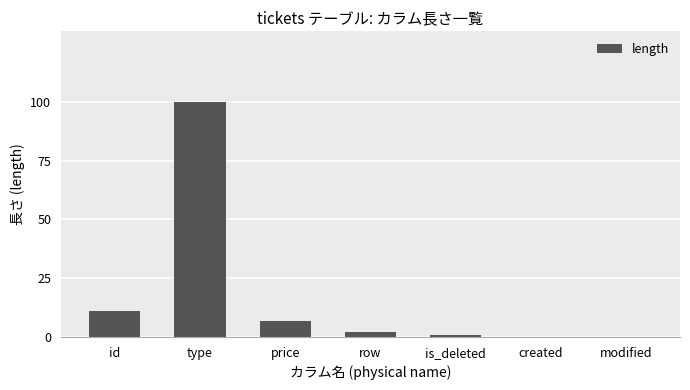

What is the change in value from type to created?

-100